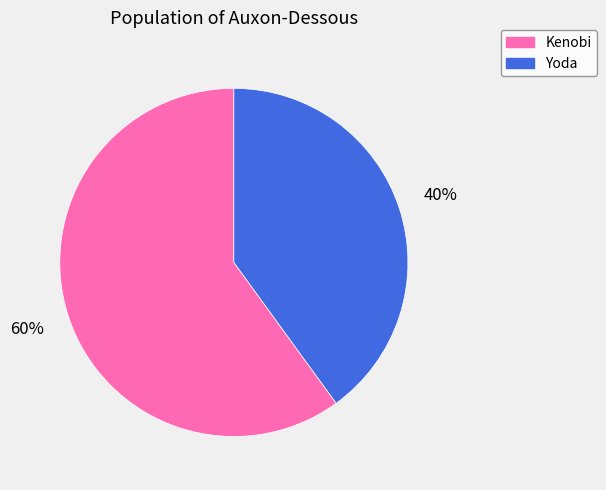

Do Yoda and Kenobi together represent more than half of the pie?

Yes